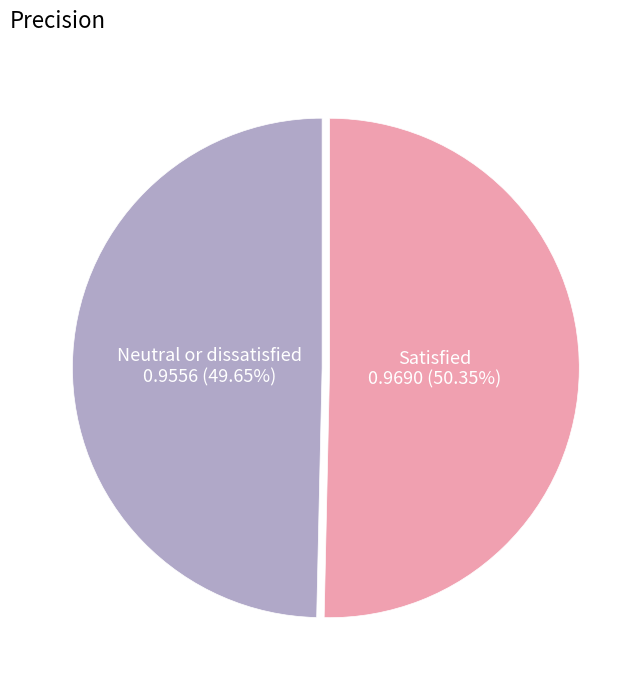

Count the number of slices in the pie.

2